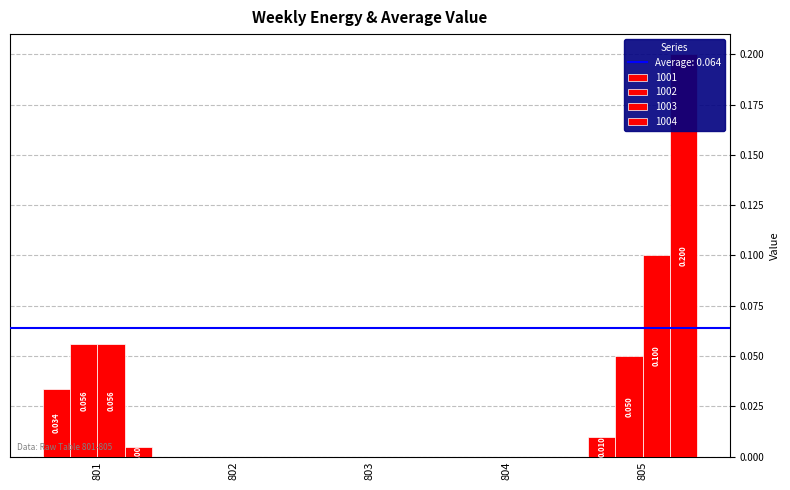

How many data points in 1001 are above 0?

2